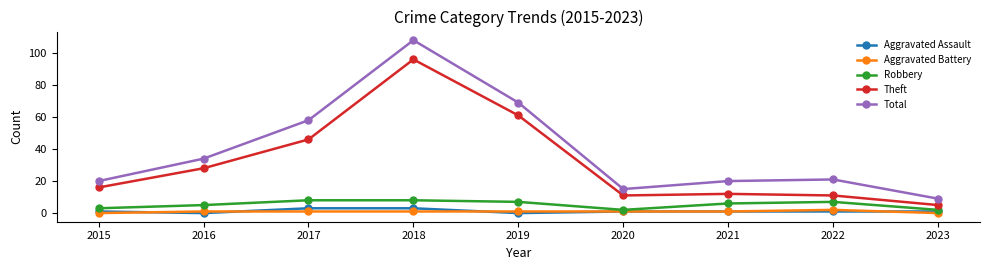

True or false: Theft and Aggravated Assault cross at least once.

False